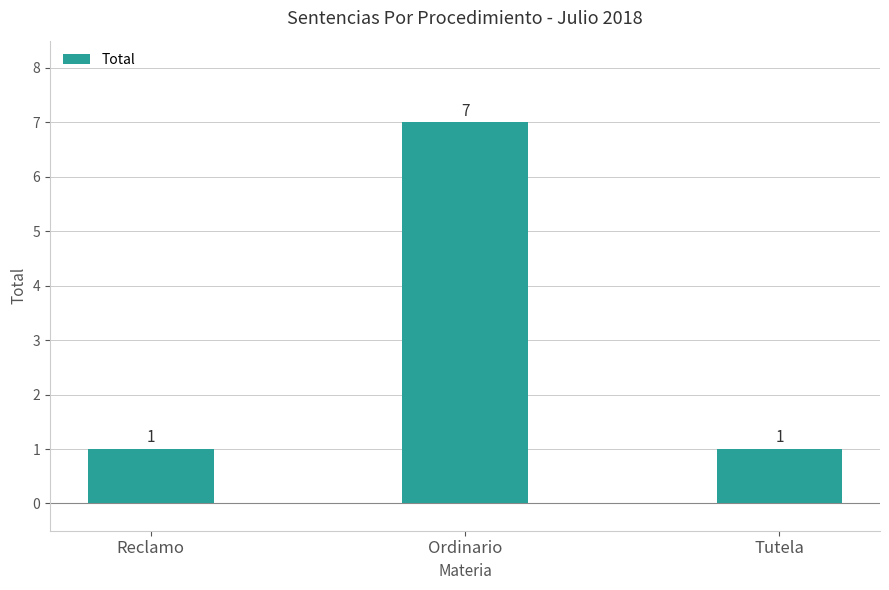

What is the ratio of the value at Tutela to the value at Ordinario?

0.1